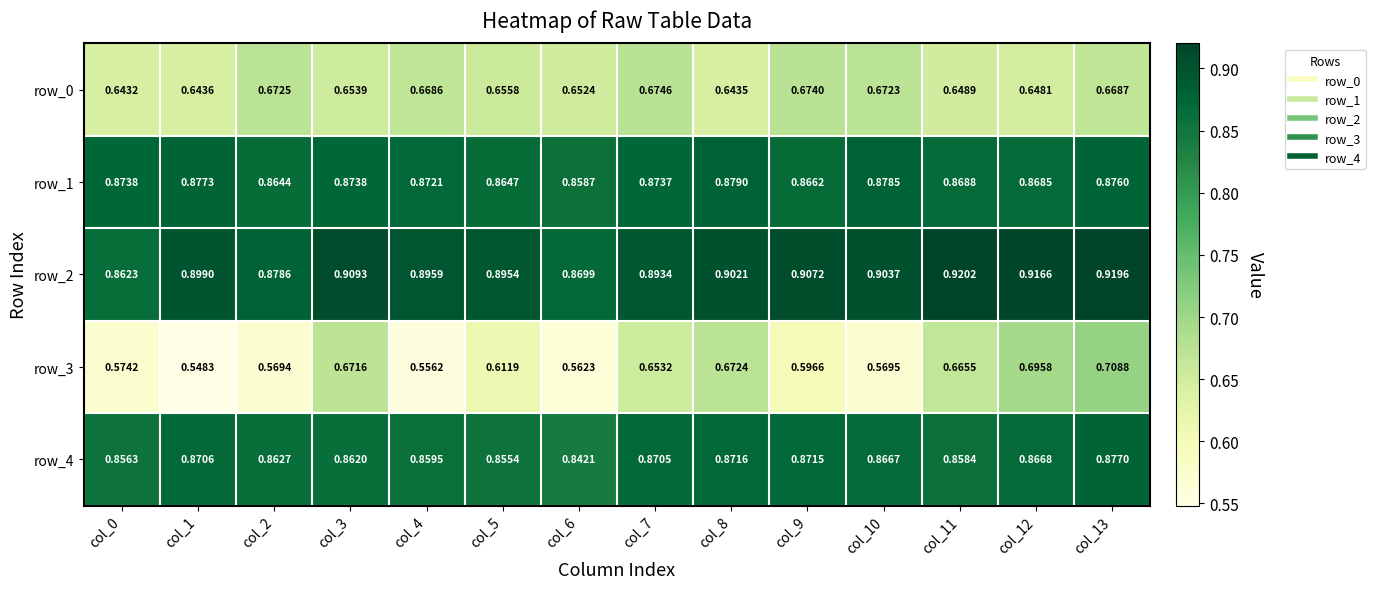

Is the value of row_0 at col_8 greater than the value of row_2 at col_8?

No